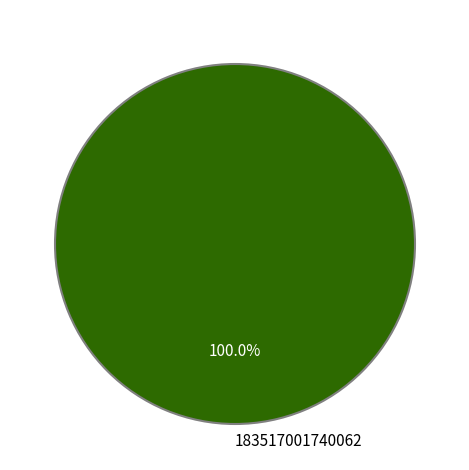

Count the number of slices in the pie.

1